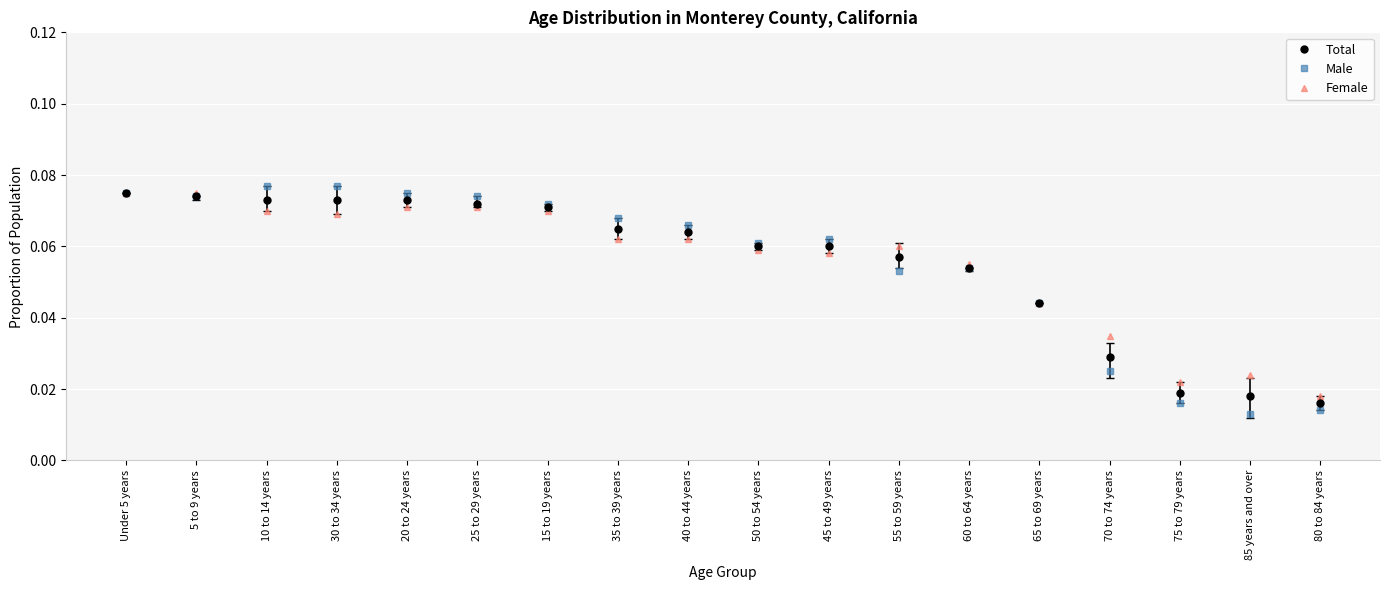

What is the label of the 1st point from the right?

80 to 84 years